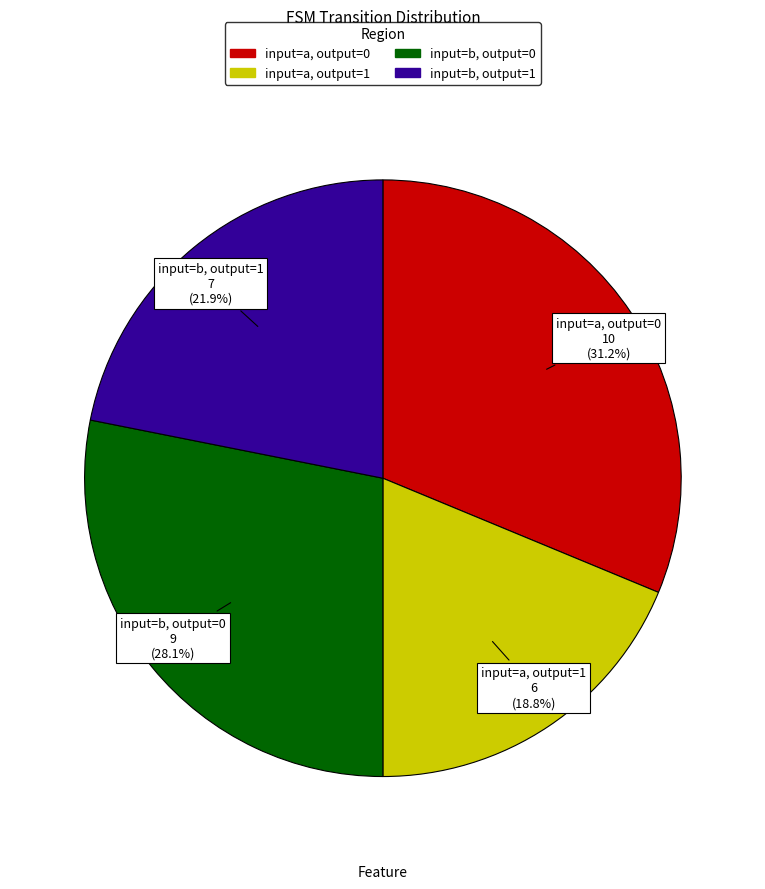

Is there any slice that represents more than half of the pie?

No